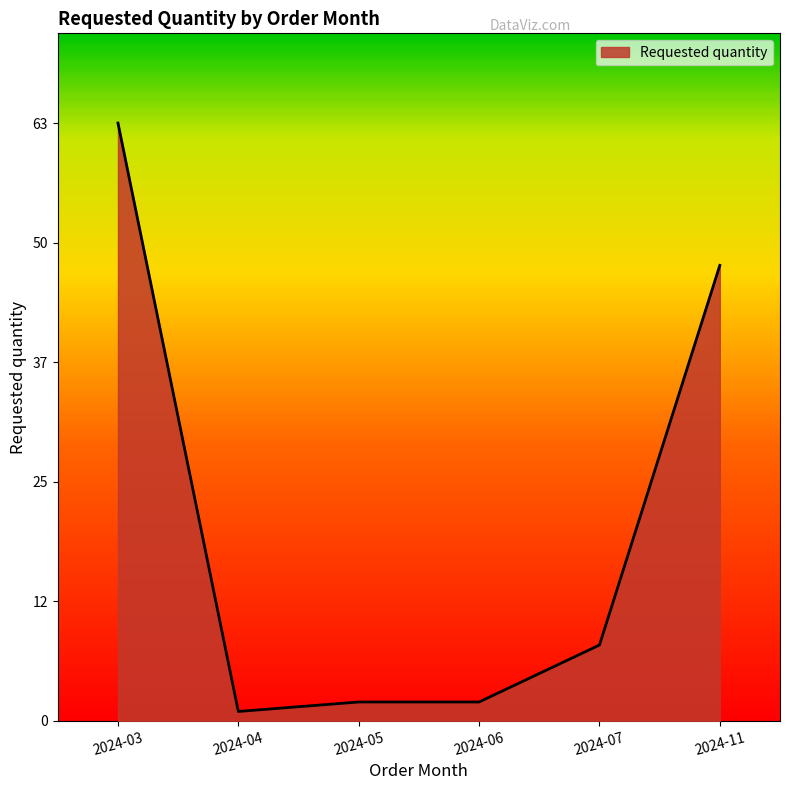

Does the chart display data point markers on the line(s)?

No